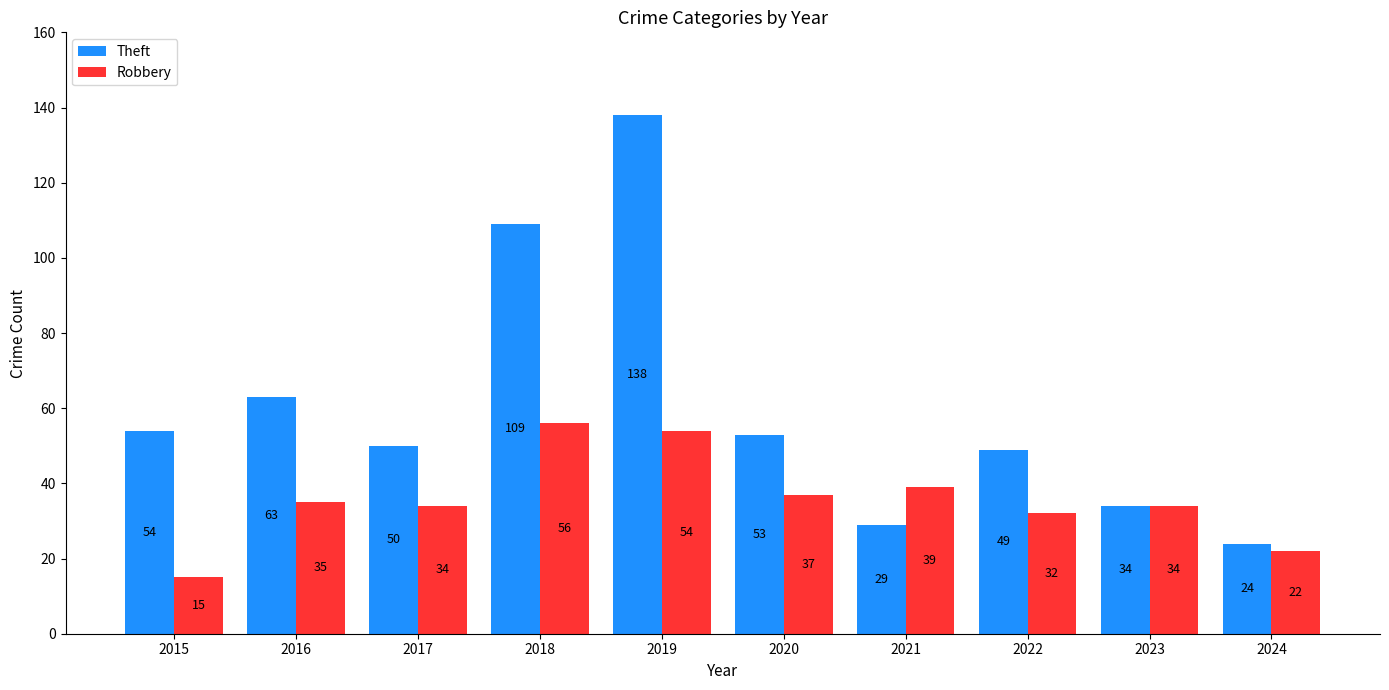

What is the difference between the Robbery values at 2020 and 2022?

5